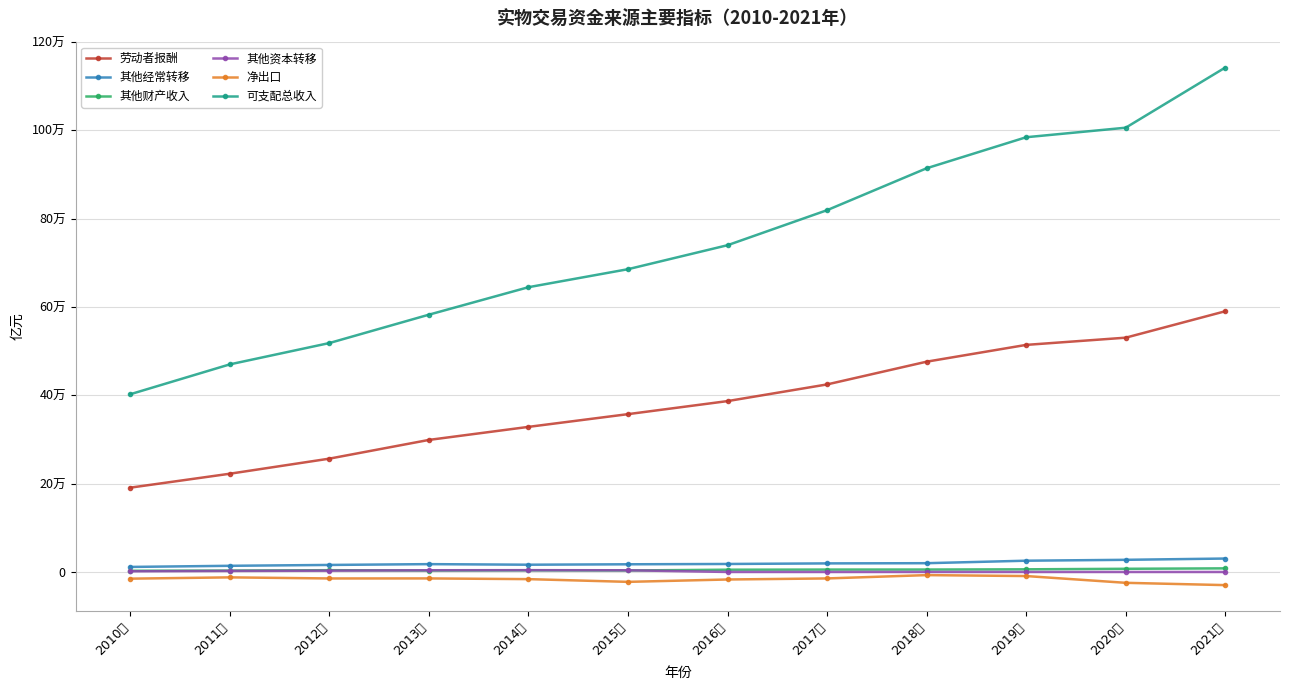

Reading left to right, what are all the values shown in this chart?

劳动者报酬: 2010年=190968.0	2011年=222528.4	2012年=256676.8	2013年=299072.3	2014年=328602.8	2015年=357432.0	2016年=386976.2	2017年=424735.6	2018年=476220.2	2019年=514241.2	2020年=530579.6	2021年=590403.4
其他经常转移: 2010年=11466.3	2011年=14026.3	2012年=15975.7	2013年=17800.9	2014年=16488.6	2015年=17445.7	2016年=18153.5	2017年=19470.8	2018年=19927.1	2019年=25564.7	2020年=27574.2	2021年=30467.8
其他财产收入: 2010年=2748.0	2011年=3211.5	2012年=4093.8	2013年=3305.0	2014年=3722.4	2015年=3437.7	2016年=5178.8	2017年=5489.7	2018年=5565.0	2019年=6058.4	2020年=7252.7	2021年=8232.4
其他资本转移: 2010年=1616.8	2011年=2436.9	2012年=3023.7	2013年=3944.1	2014年=4155.0	2015年=3876.2	2016年=64.8	2017年=37.2	2018年=78.2	2019年=52.7	2020年=28.4	2021年=27.5
净出口: 2010年=-15097.6	2011年=-12163.3	2012年=-14632.4	2013年=-14552.1	2014年=-16151.6	2015年=-22346.5	2016年=-16975.6	2017年=-14578.4	2018年=-7059.7	2019年=-9173.5	2020年=-24507.9	2021年=-29718.8
可支配总收入: 2010年=402513.7	2011年=470145.4	2012年=518431.5	2013年=582656.9	2014年=644879.3	2015年=685655.9	2016年=739961.9	2017年=819295.9	2018年=914193.8	2019年=984457.7	2020年=1006022.4	2021年=1142252.6